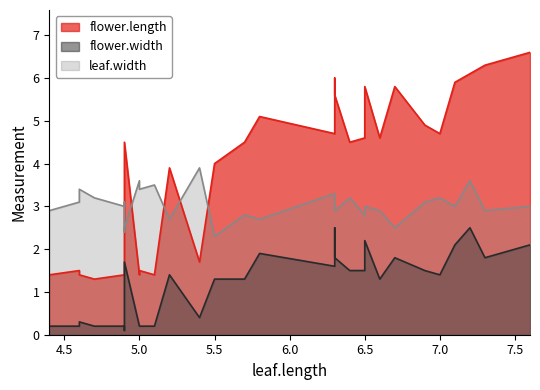

What are all the series names shown in the legend?

flower.length, flower.width, leaf.width